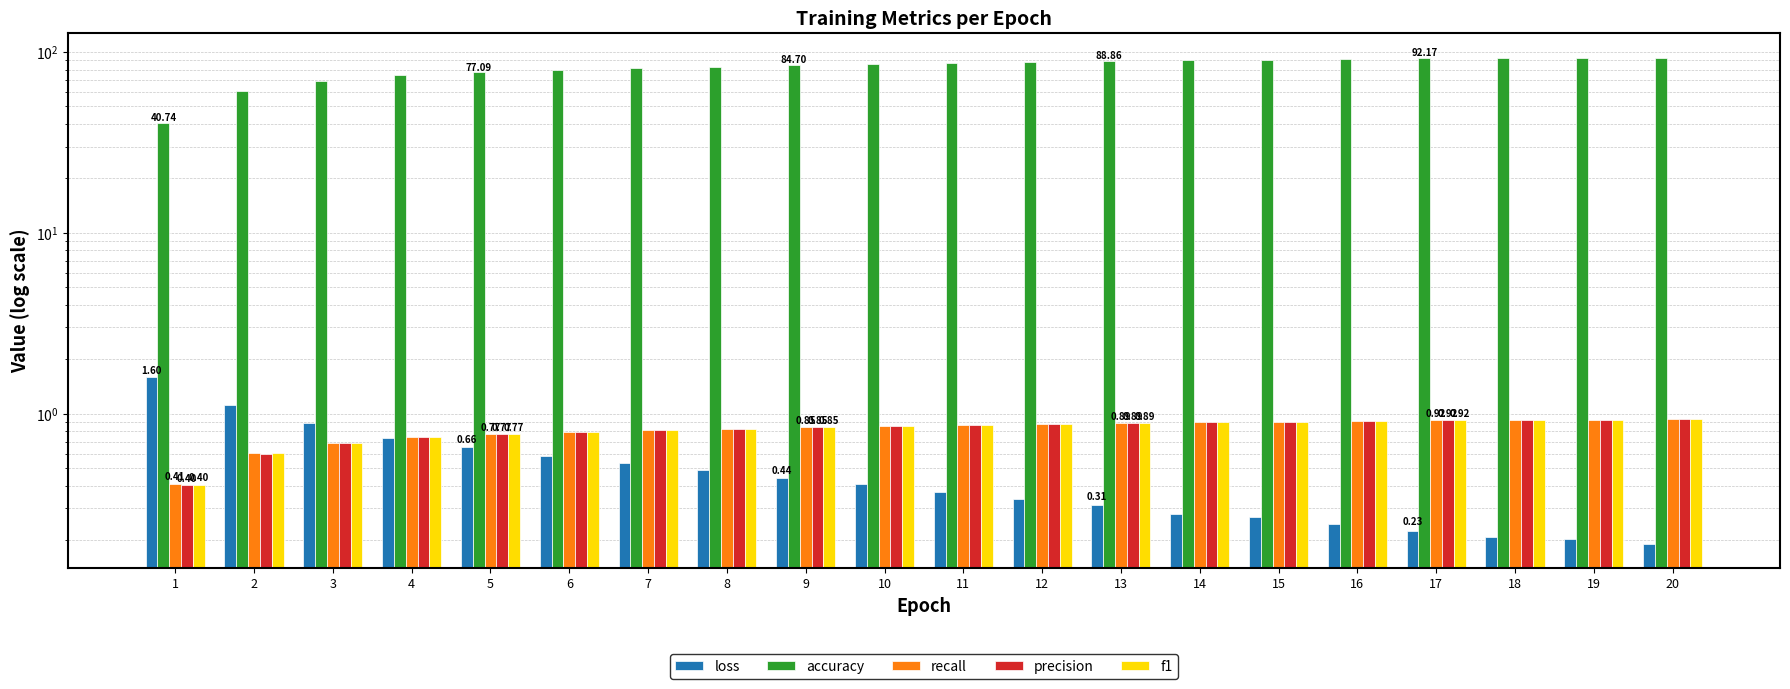

Which series has the widest spread of values?

accuracy